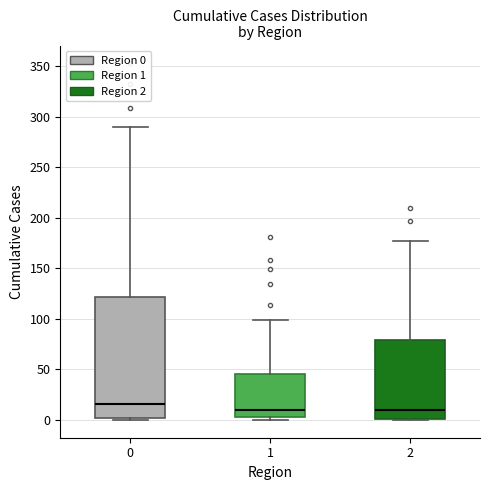

Where is the lower edge of the box at x = 2 on the y-axis? The values are not printed on the chart, so give them approximately, as read against the axis.

0